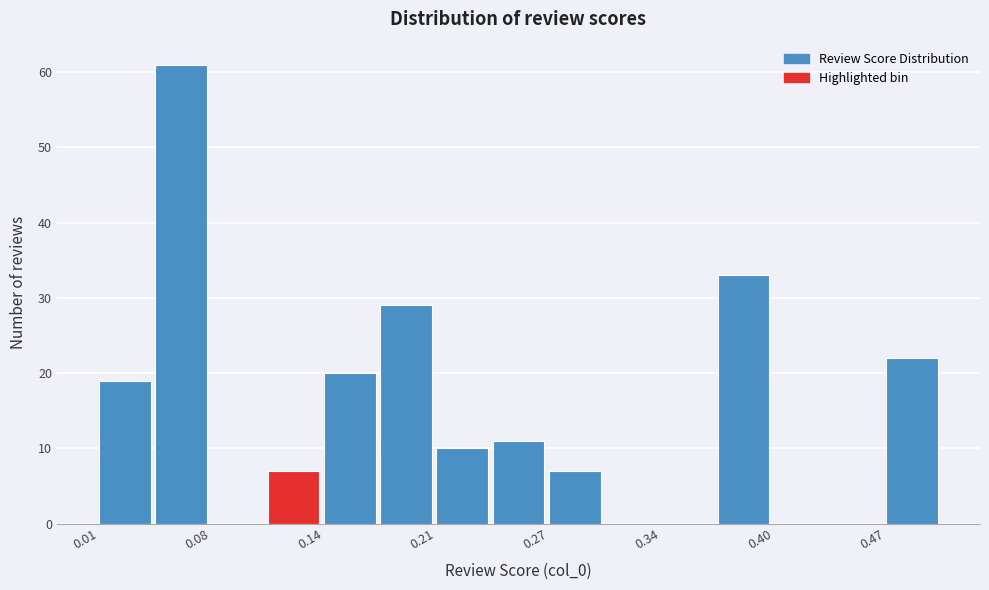

Read against the x-axis, roughly where is the centre of the tallest bar?

0.06